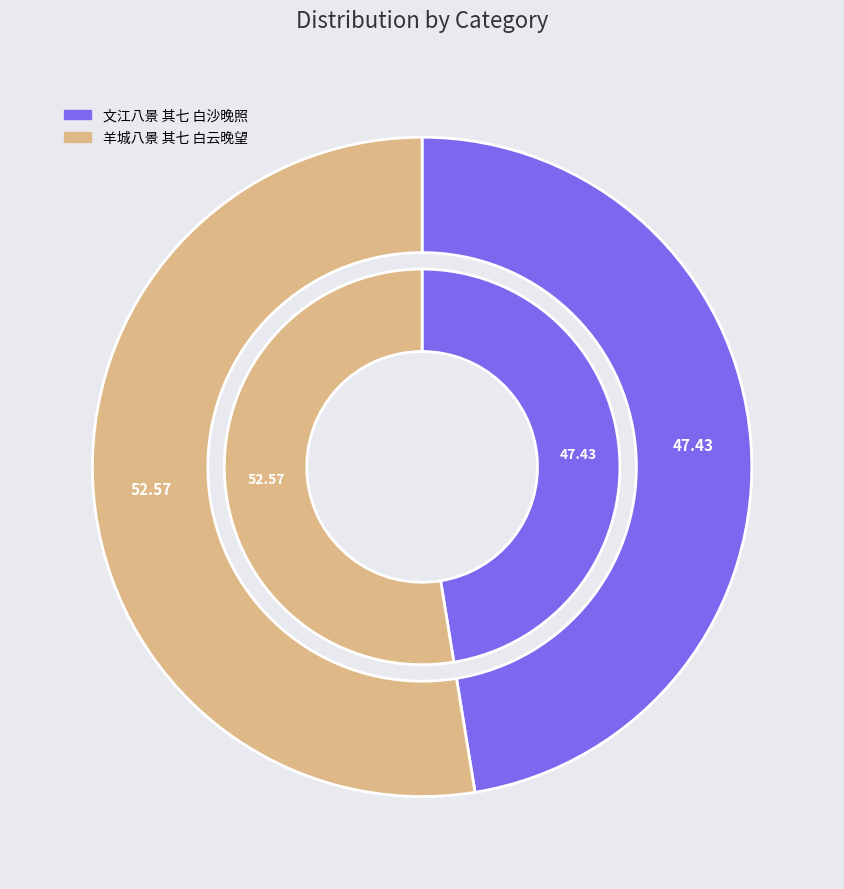

Which category accounts for the majority?

羊城八景 其七 白云晚望